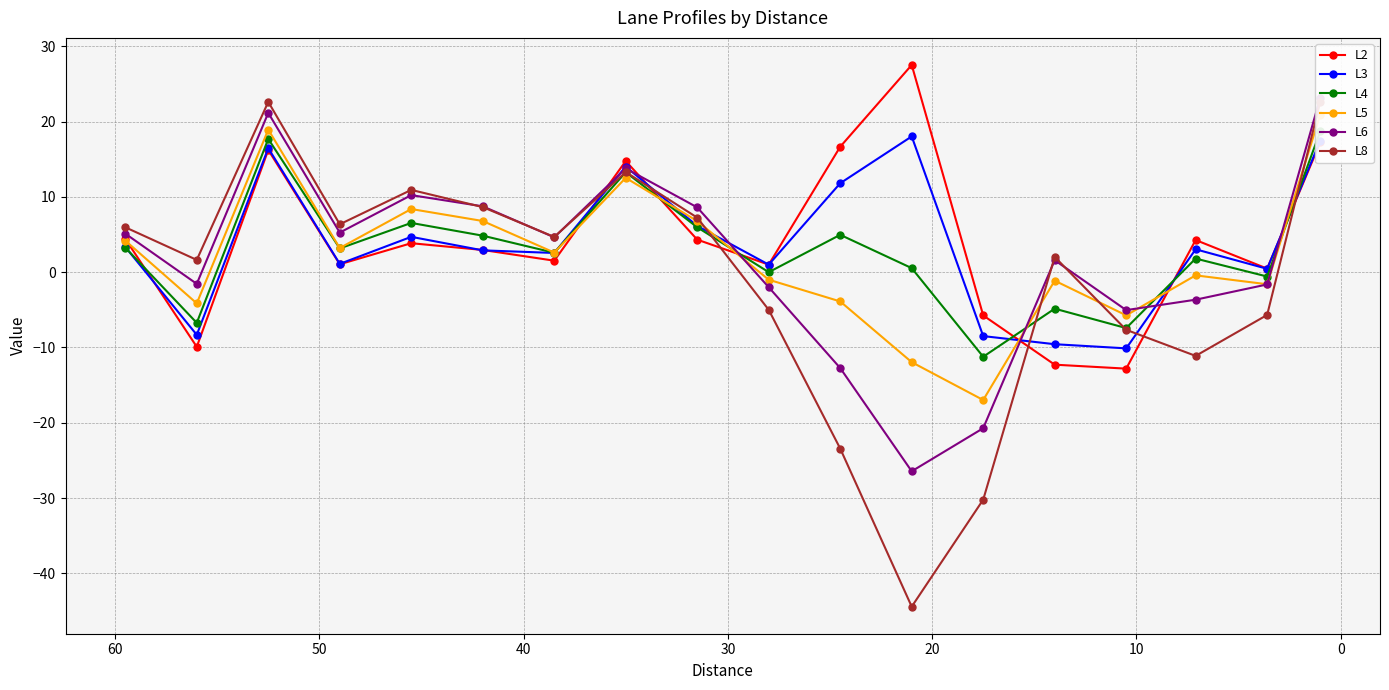

How many data points in L3 are less than 3?

9